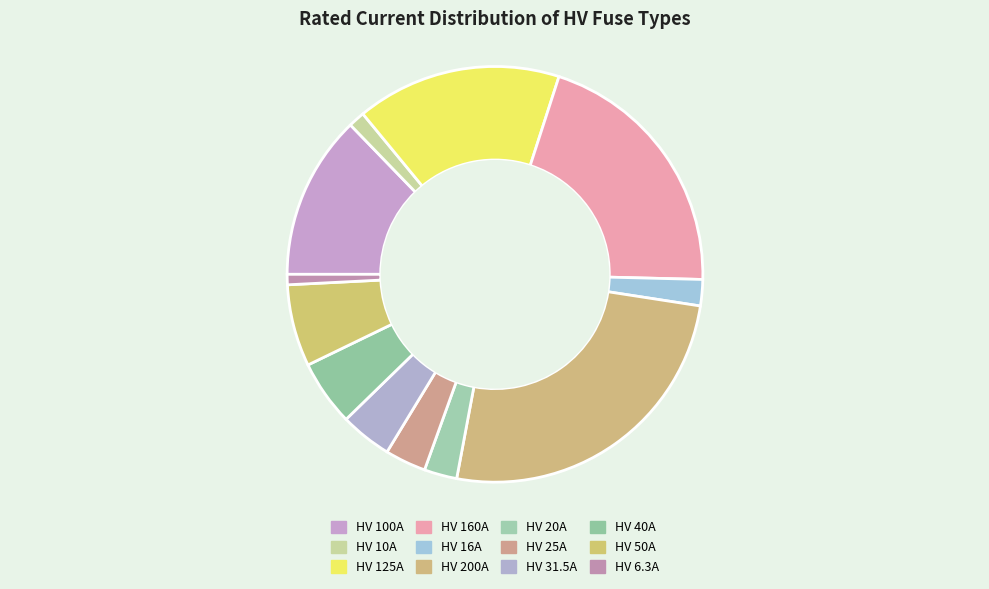

What is the change in value from HV 200A to HV 40A?

-160.0